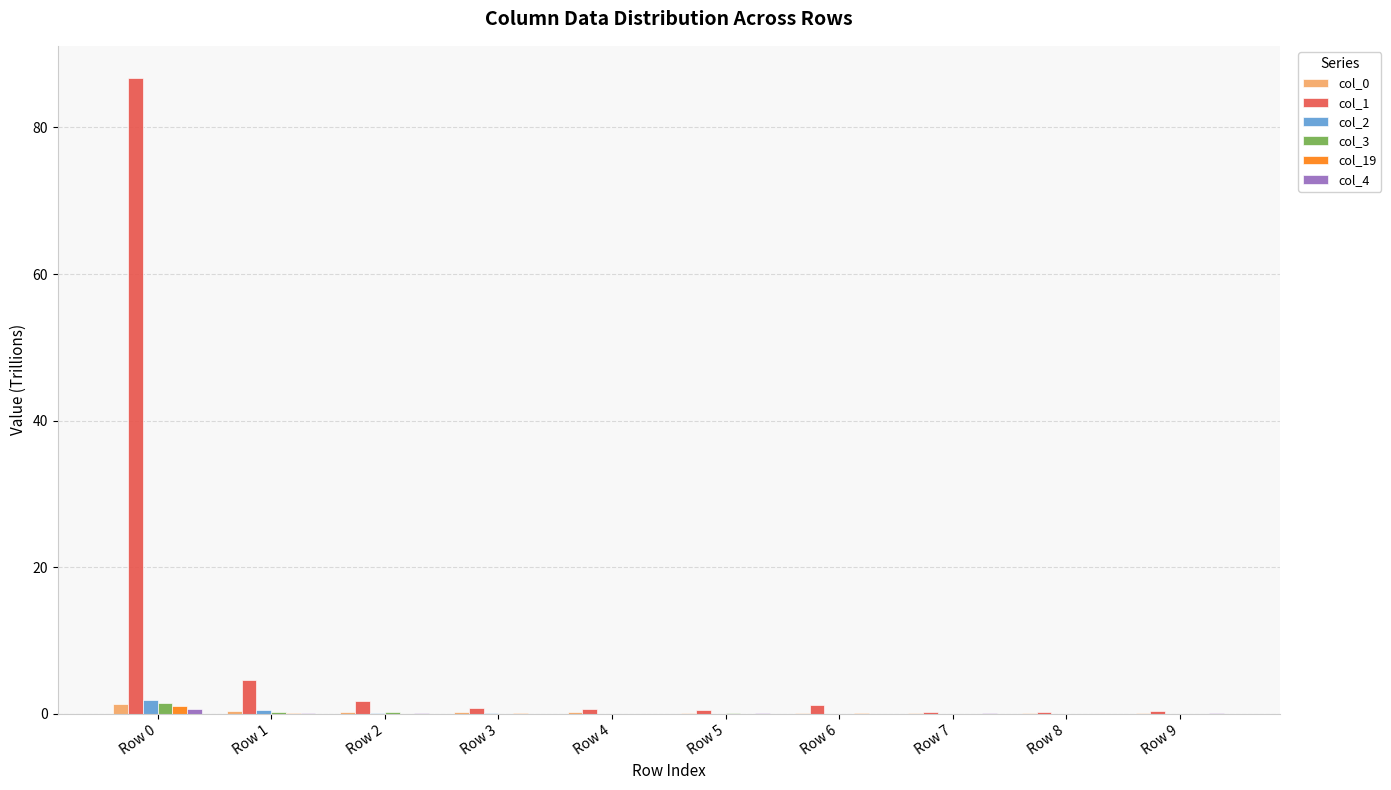

What is the greatest value displayed?

86.8